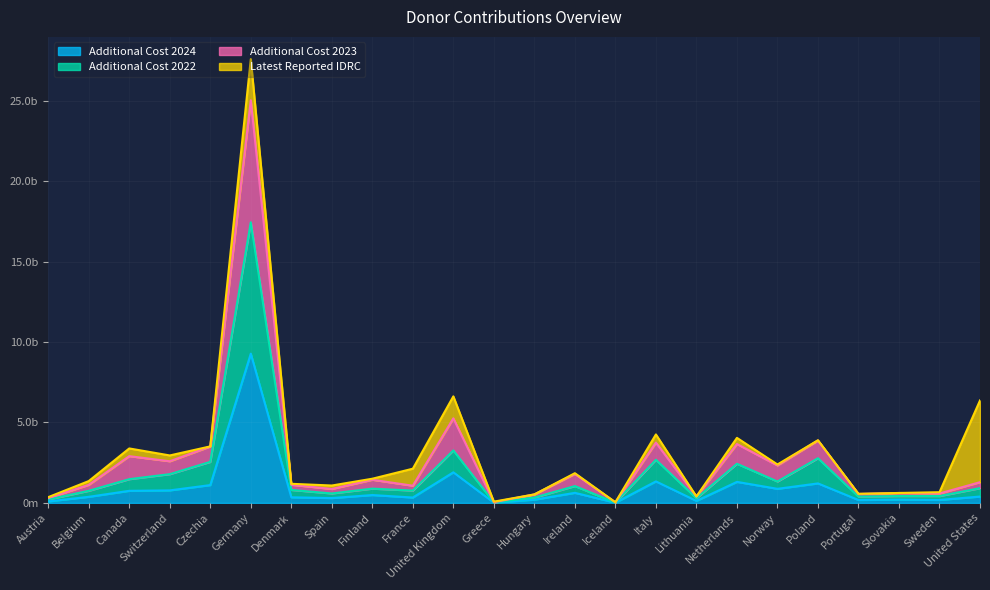

At which category does Additional Cost 2024 reach its first local peak?

Germany